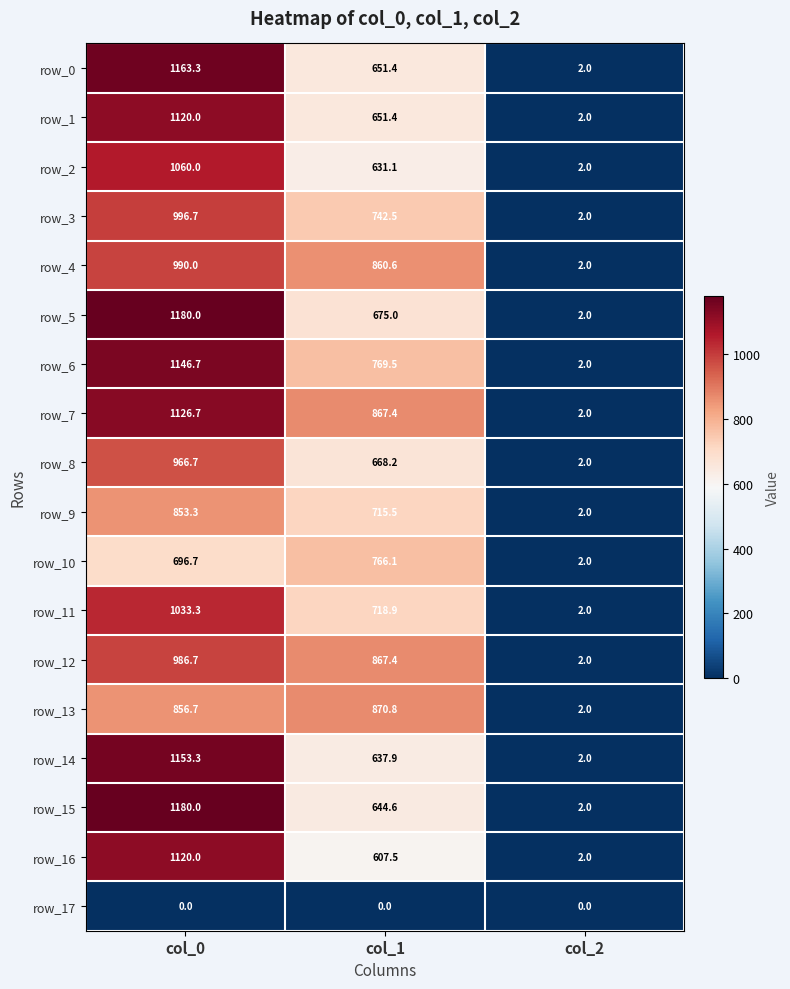

List the labels in order of row_3 value, smallest first.

col_2, col_1, col_0